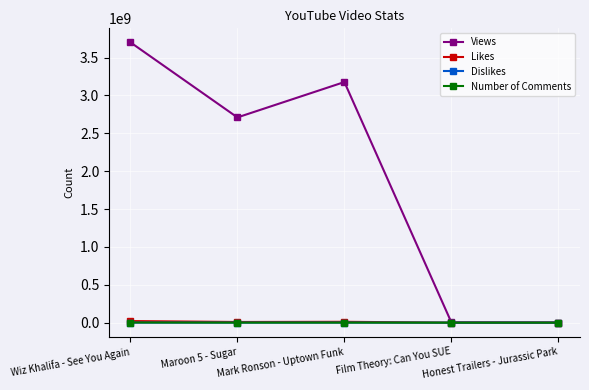

Which series changed the most between Wiz Khalifa - See You Again and Film Theory: Can You SUE?

Views